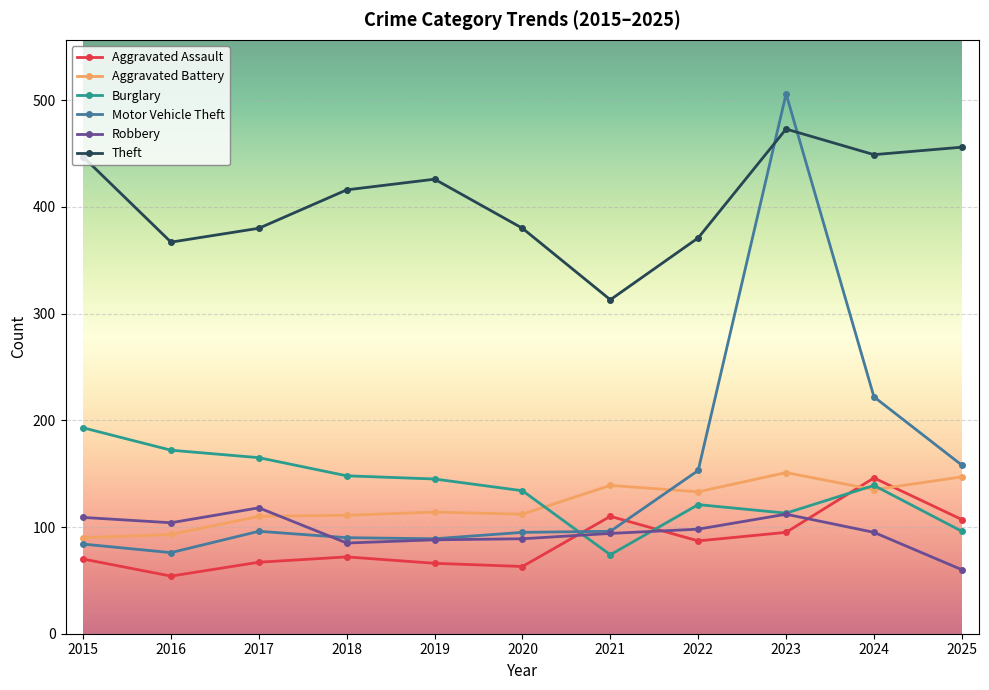

True or false: Motor Vehicle Theft has a value of 96 at 2017.

True